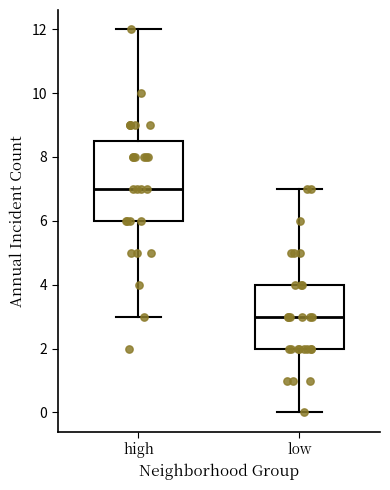

Reading left to right, read every box against the y-axis: the position of its median line, the range the box covers, and the ends of its whiskers. The values are not printed on the chart, so give them approximately, as read against the axis.

high: median 7.0, box 6.0 to 8.6, whiskers 3.0 to 12.0
low: median 3.0, box 2.0 to 4.0, whiskers 0.0 to 7.0